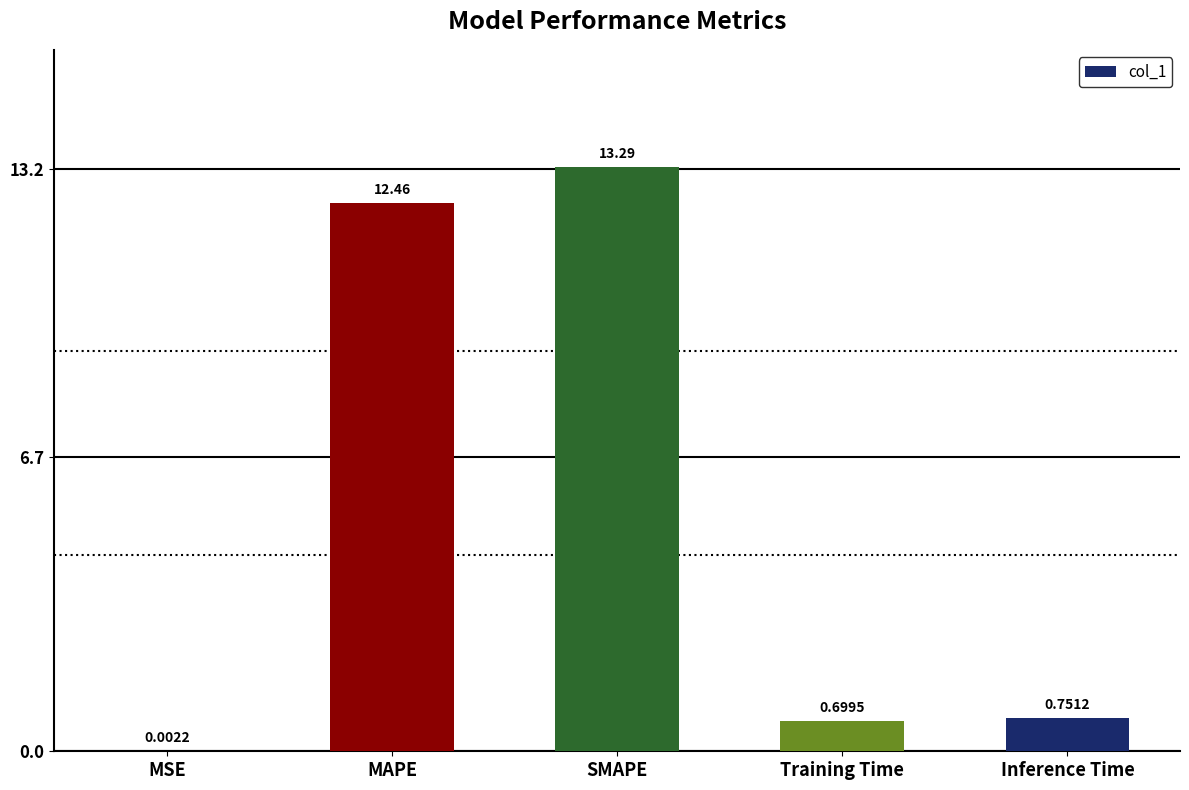

Which has a higher value, Inference Time or Training Time?

Inference Time